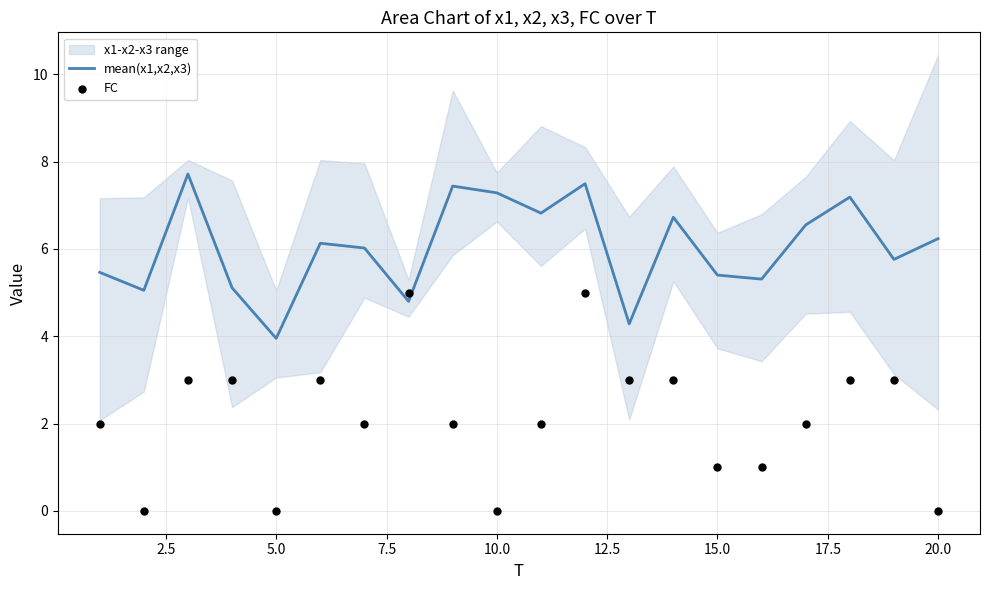

At which label does mean(x1,x2,x3) reach its minimum?

5.0